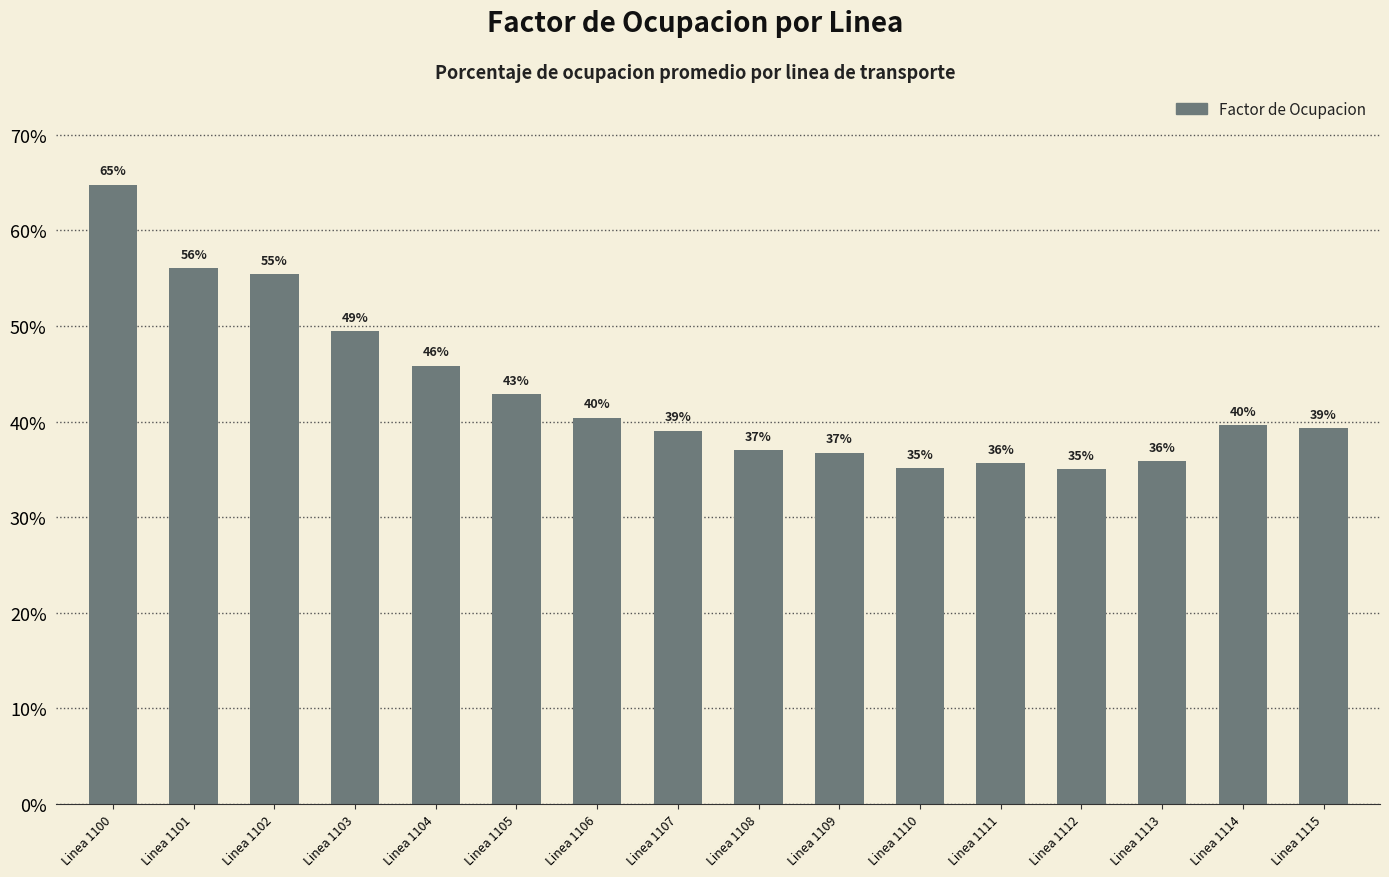

What is the minimum value shown in the chart?

0.3